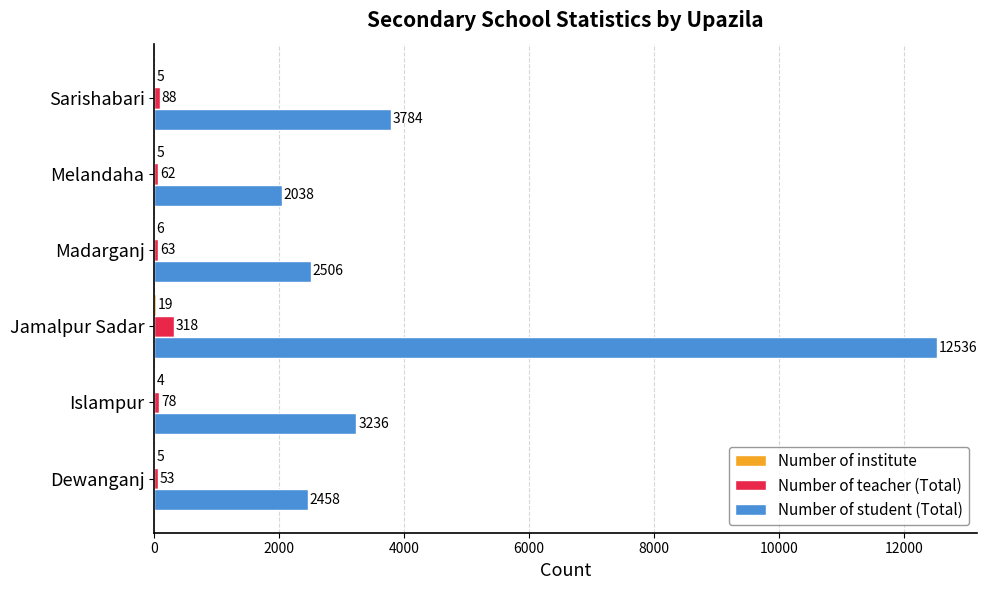

The Number of student (Total) series shows 2177 at Islampur. True or false?

False